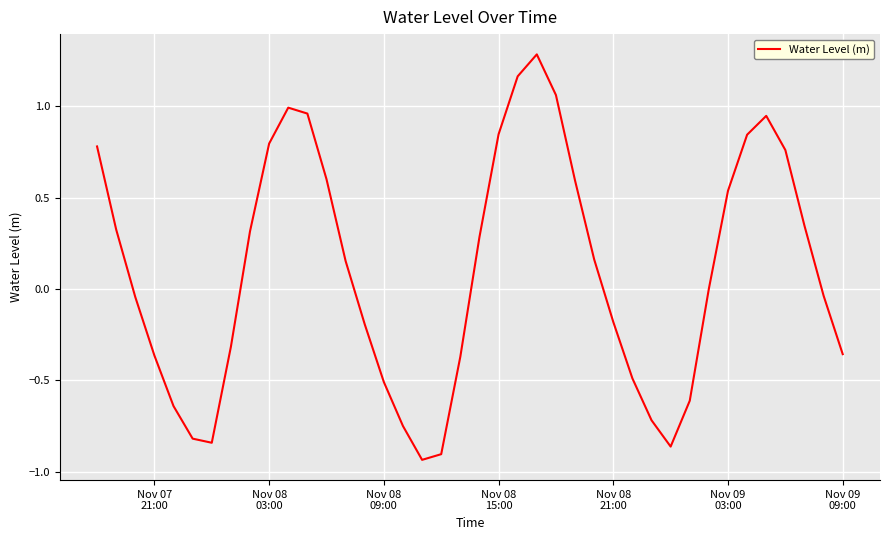

What is the maximum value shown in the chart?

1.3